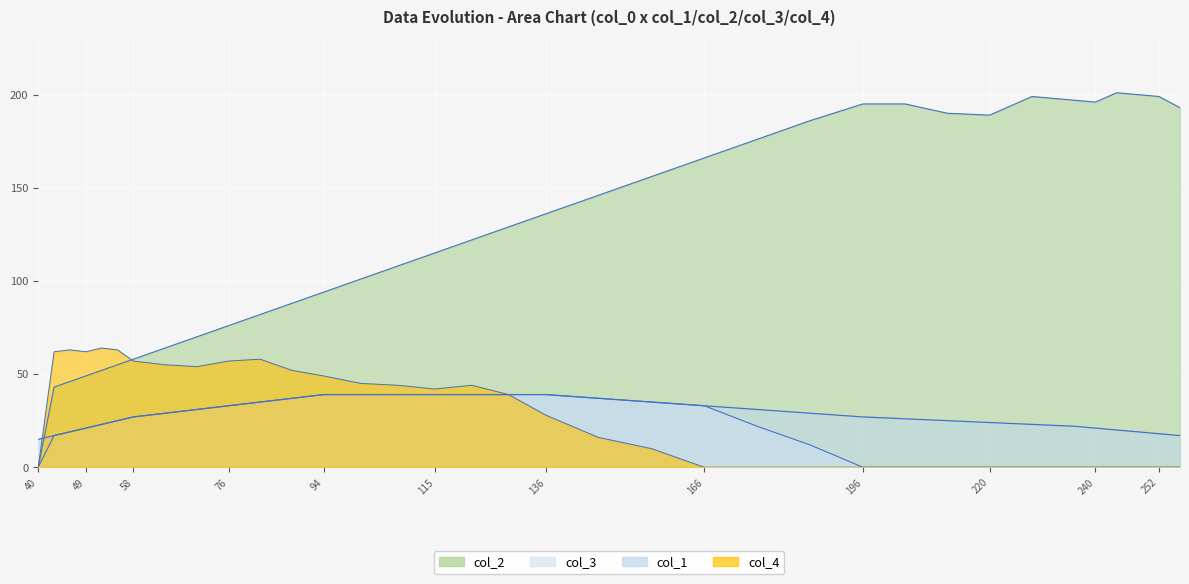

The value of col_4 at 136 is 42. True or false?

False